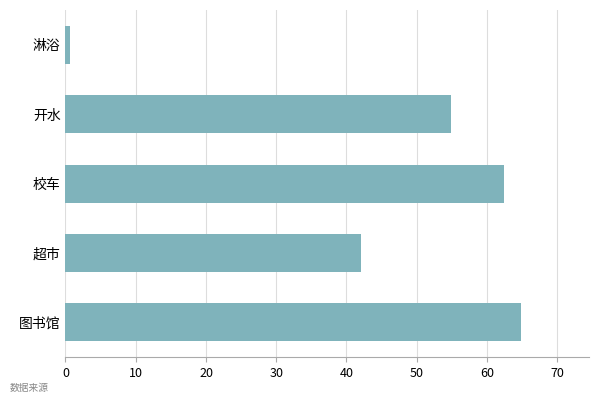

Reading top to bottom, transcribe all the data shown in this chart.

0.7	54.8	62.4	42.0	64.8